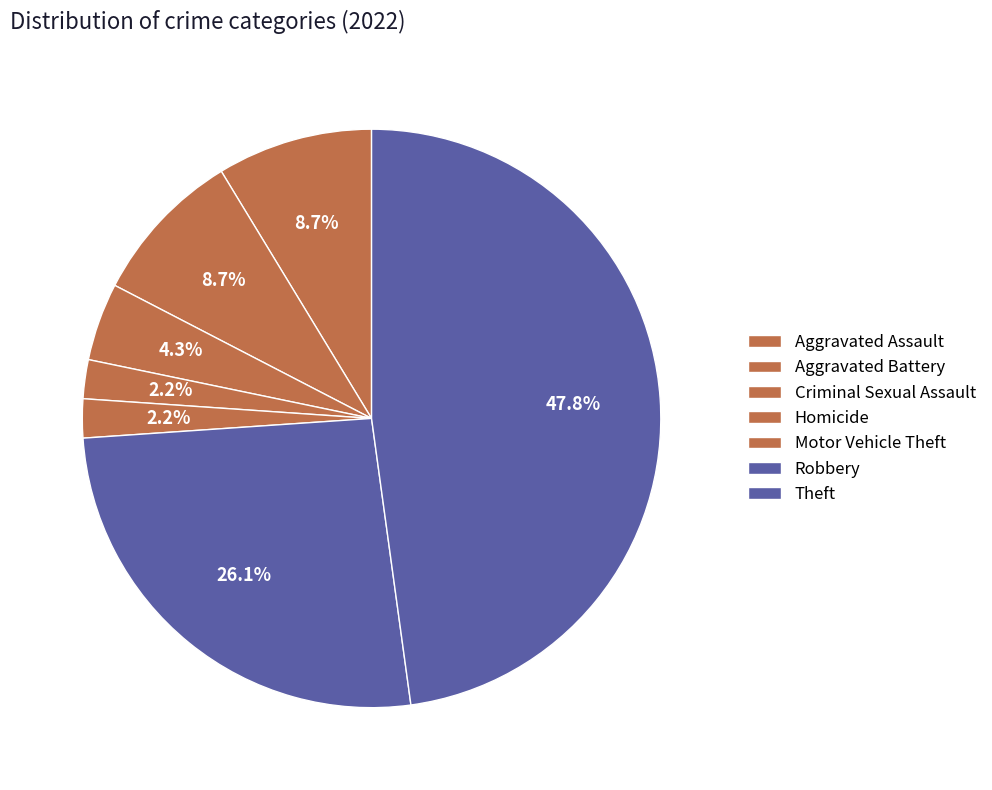

True or false: Theft accounts for 48% of the total.

True